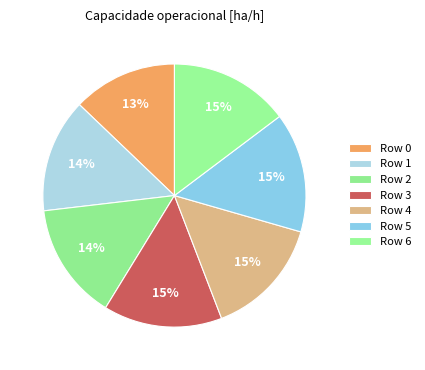

To the nearest percent, what is the difference between the Row 0 and Row 4 slice percentages?

2%